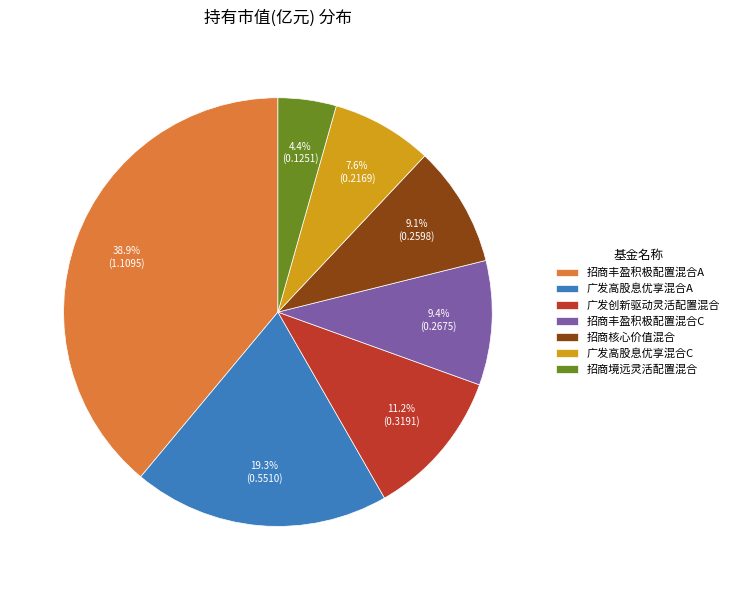

What is the largest slice in the pie chart?

招商丰盈积极配置混合A